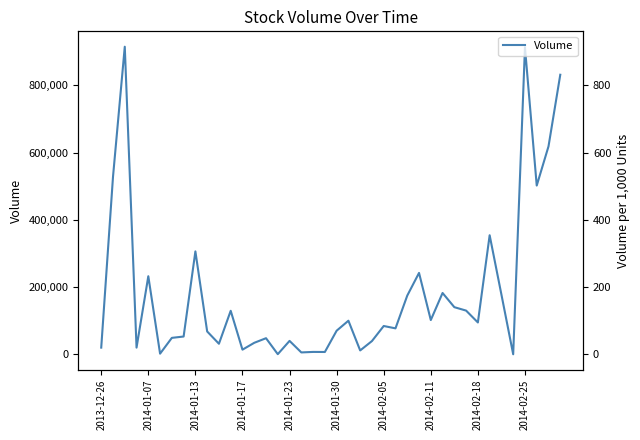

Reading right to left, extract all data points from this chart.

831600	618500	502000	913200	200	177800	354200	94800	130100	140300	182500	102000	242200	174700	77300	84300	39500	11600	100000	70300	7000	7200	5700	40000	500	48000	34300	13900	129500	31500	68100	306200	53000	49000	2000	232300	20000	915000	528000	20000